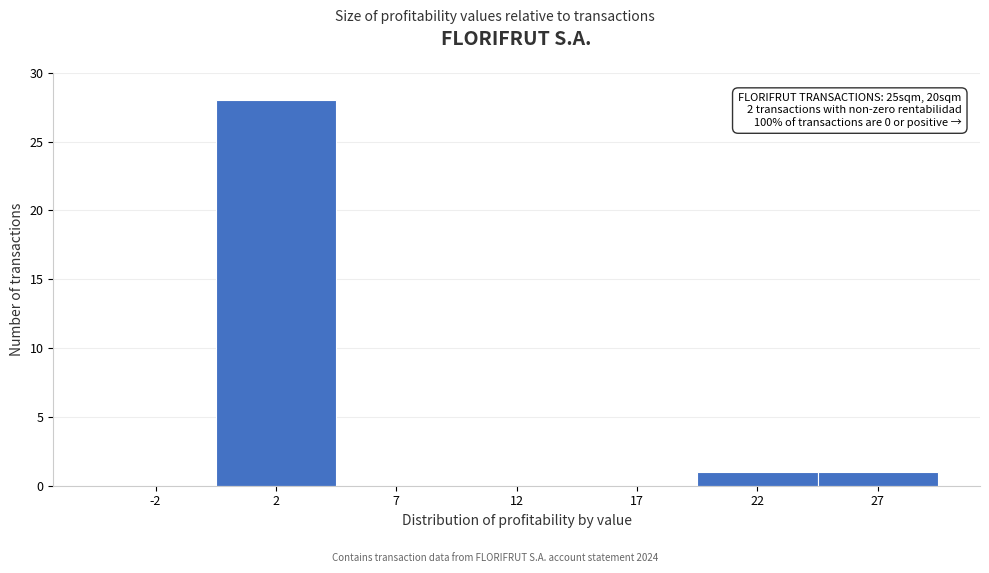

Reading left to right, list all the values displayed in this chart.

-2=0	2=28	7=0	12=0	17=0	22=1	27=1